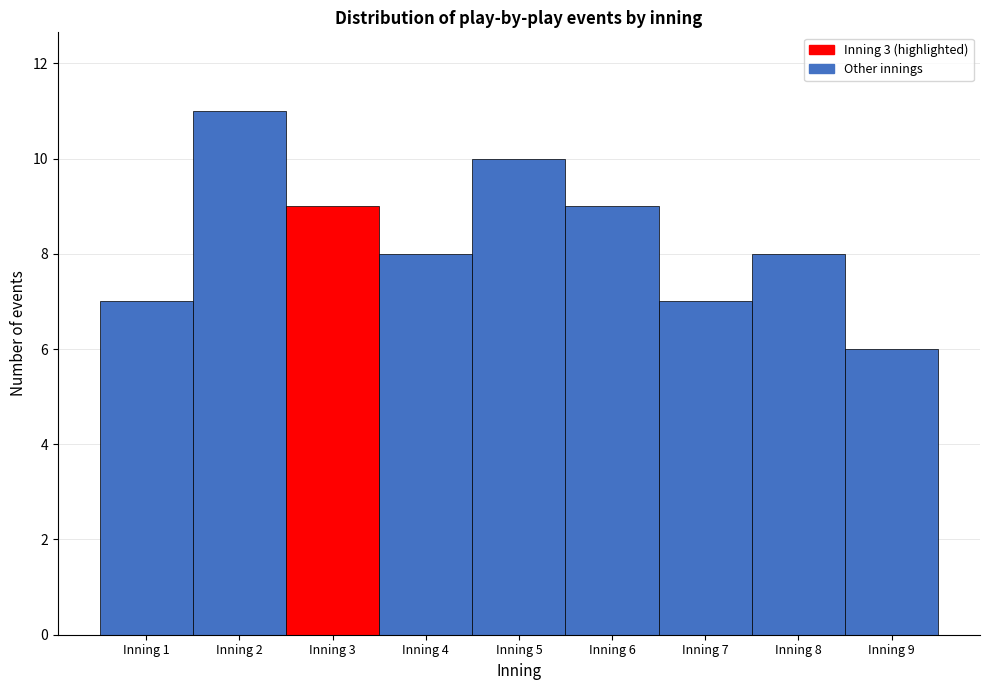

Reading left to right, list every bar in this chart as the range it spans on the x-axis followed by its height. The values are not printed on the chart, so give them approximately, as read against the axis.

0.5 to 1.5: 7
1.5 to 2.5: 11
2.5 to 3.5: 9
3.5 to 4.5: 8
4.5 to 5.5: 10
5.5 to 6.5: 9
6.5 to 7.5: 7
7.5 to 8.5: 8
8.5 to 9.5: 6